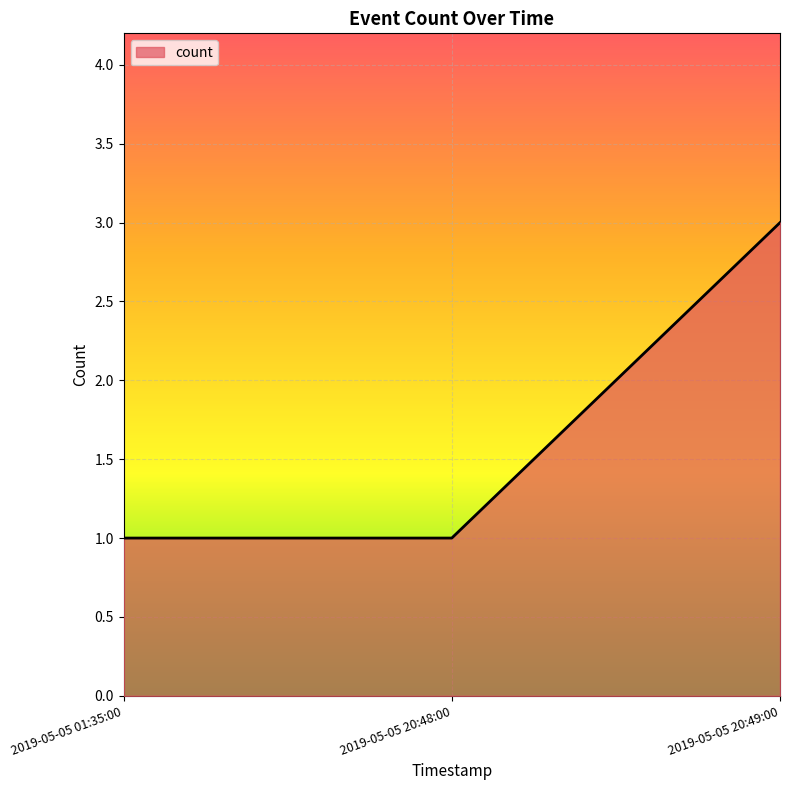

Reading left to right, transcribe all the data shown in this chart.

1	1	3